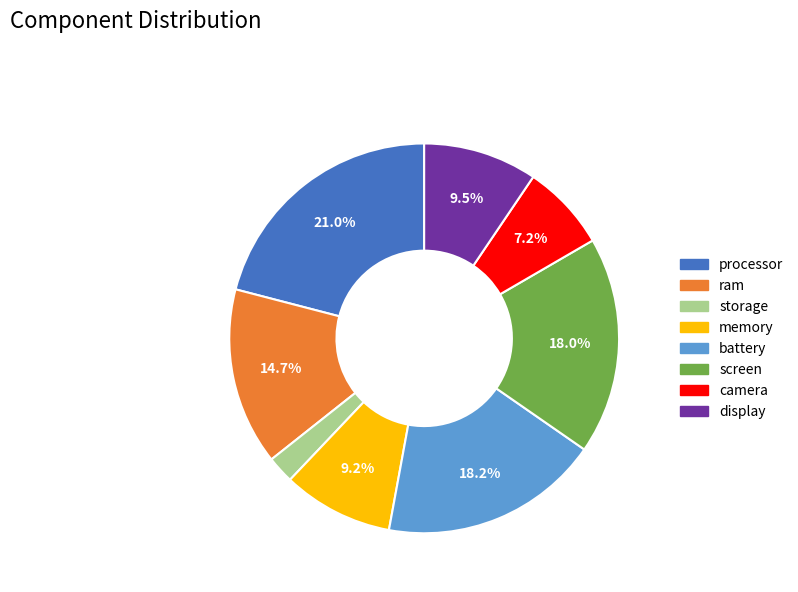

How many segments does this pie chart have?

8